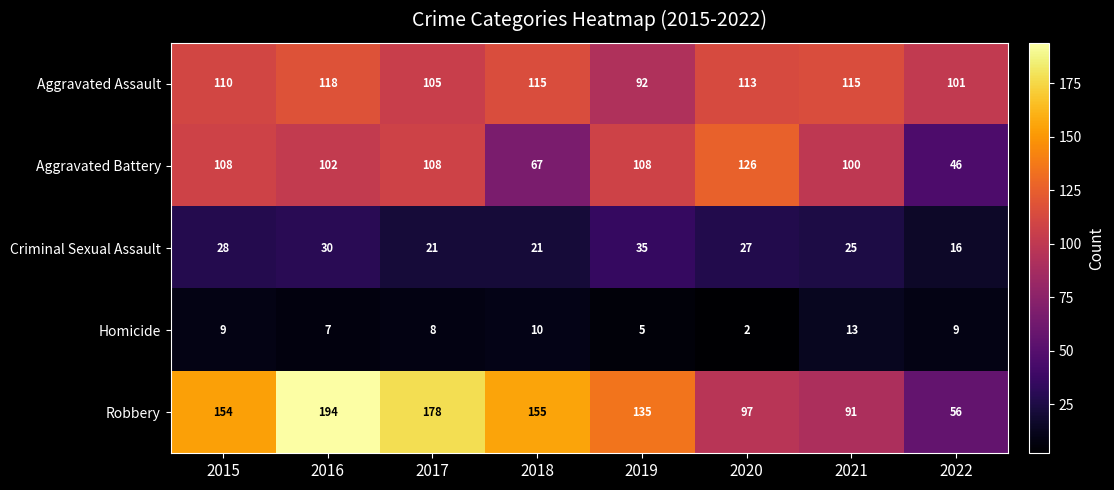

What is the difference between the Aggravated Assault values at 2019 and 2018?

23